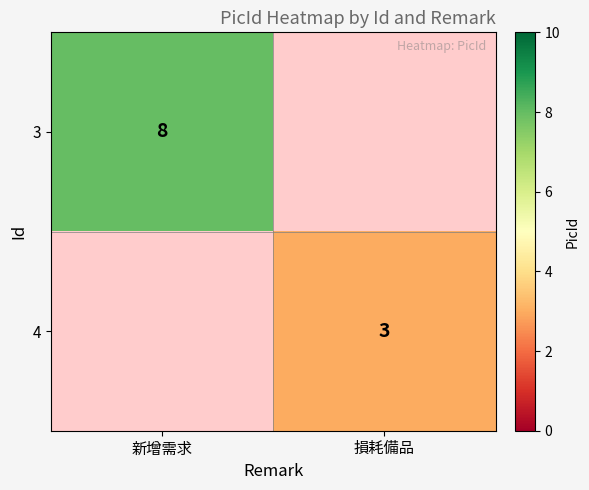

How many distinct data groups are displayed?

2